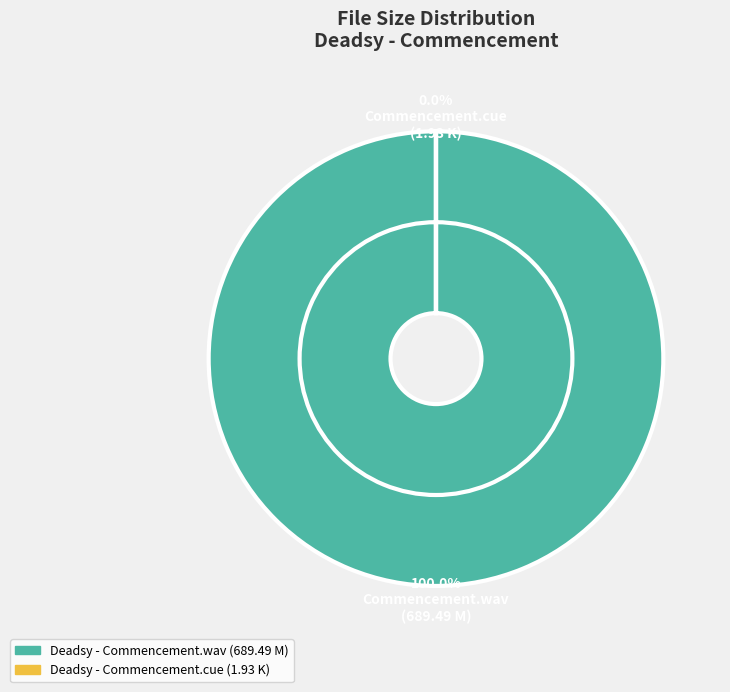

Combined, what portion of the pie is Deadsy - Commencement.wav and Deadsy - Commencement.cue?

100.0%